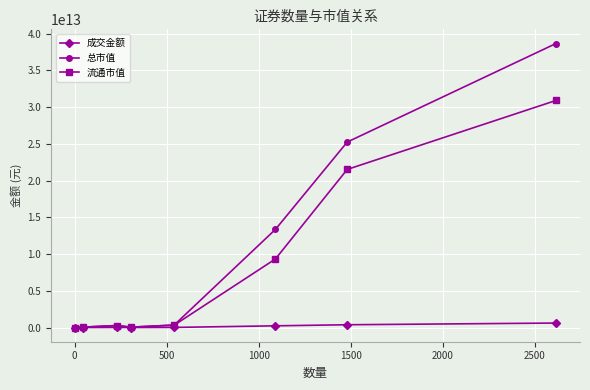

Which series has the widest spread of values?

总市值